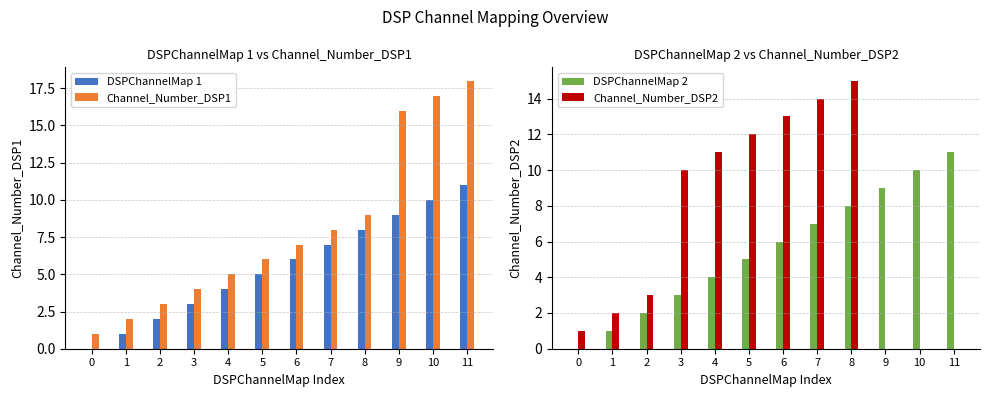

How many groups of bars are there?

12